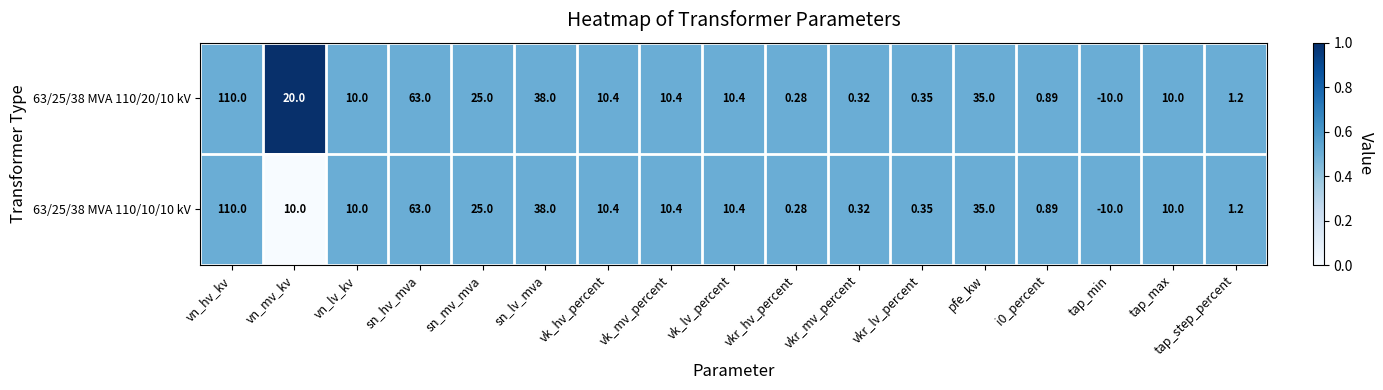

Count the number of categories in the chart.

17